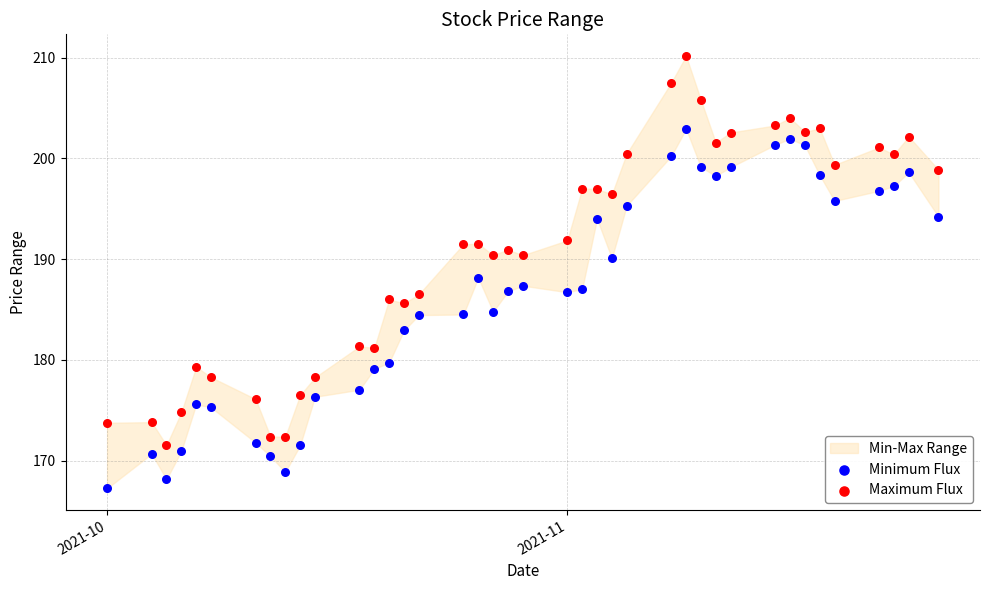

Which series reaches the maximum Y coordinate?

Maximum Flux